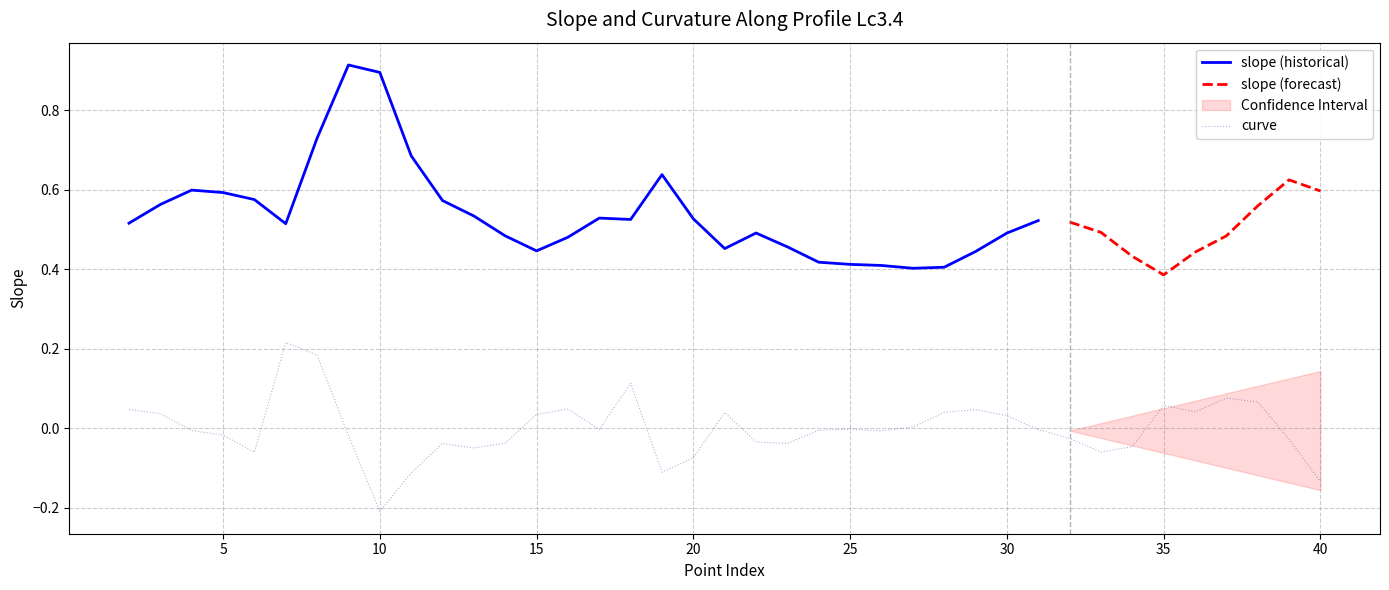

How many data points are less than 0?

23